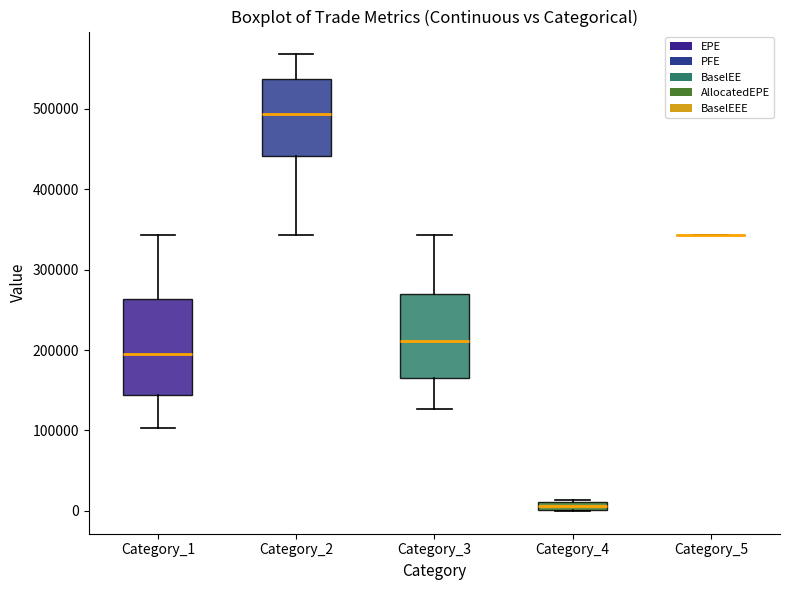

Comparing the boxes themselves (not the whiskers), which one is the tallest?

Category_1